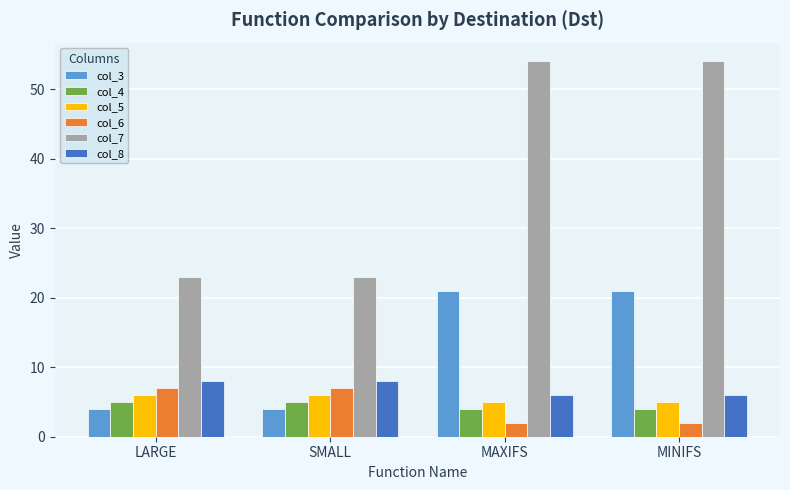

What is the total value across all series at LARGE?

53